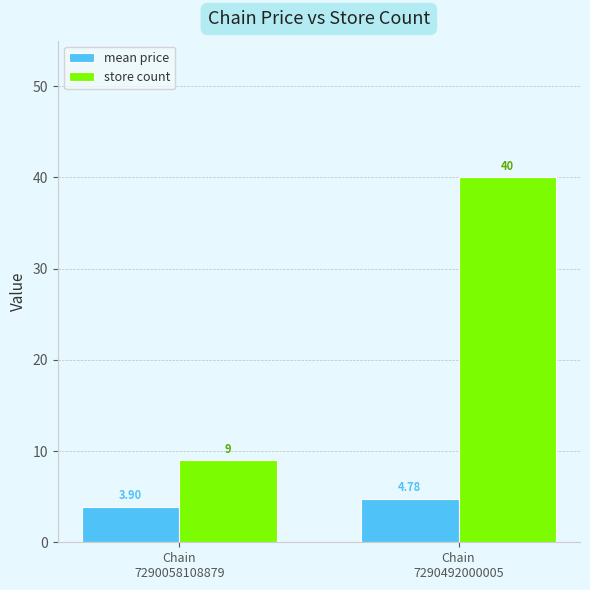

List the labels in order of mean price value, smallest first.

Chain
7290058108879, Chain
7290492000005